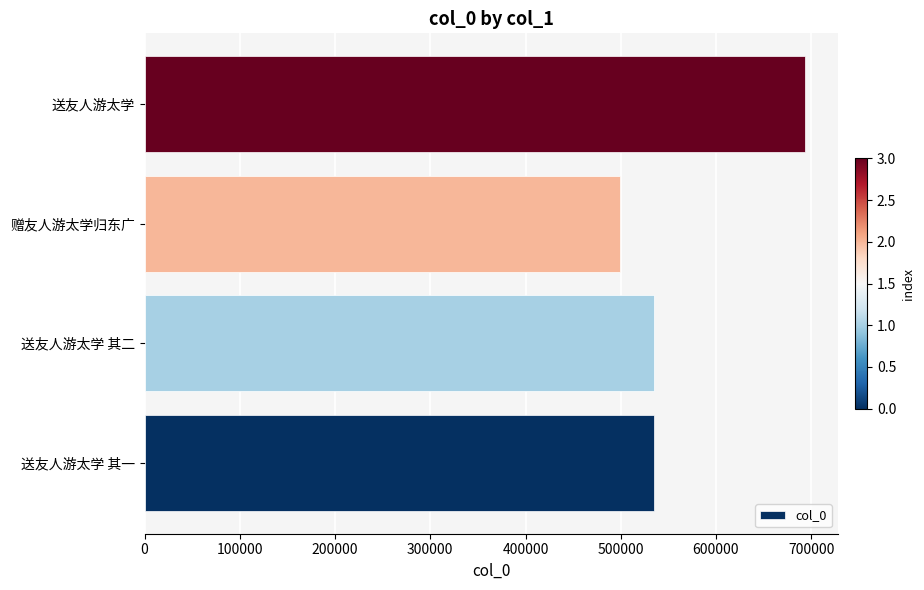

What is the difference between the maximum and minimum values?

194420